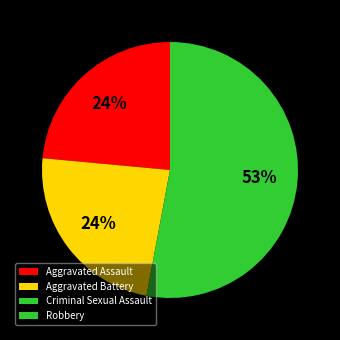

Do Aggravated Assault and Robbery together represent more than half of the pie?

Yes